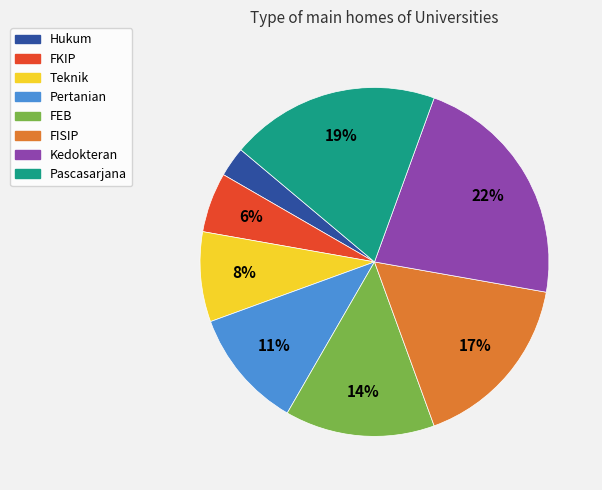

How many segments does this pie chart have?

8